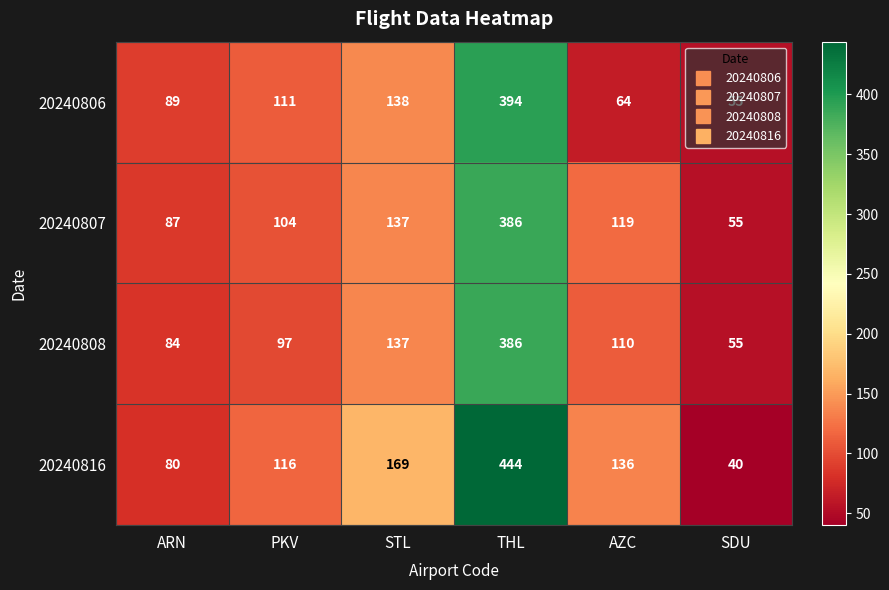

What is the minimum value shown in the chart?

40